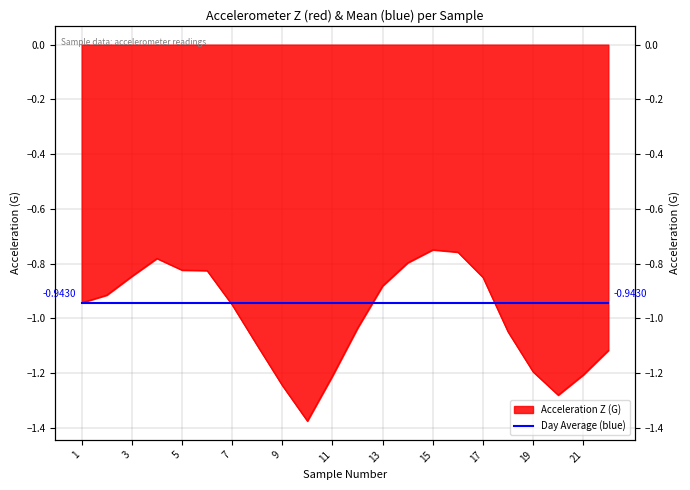

Which label corresponds to the smallest value in the chart?

10